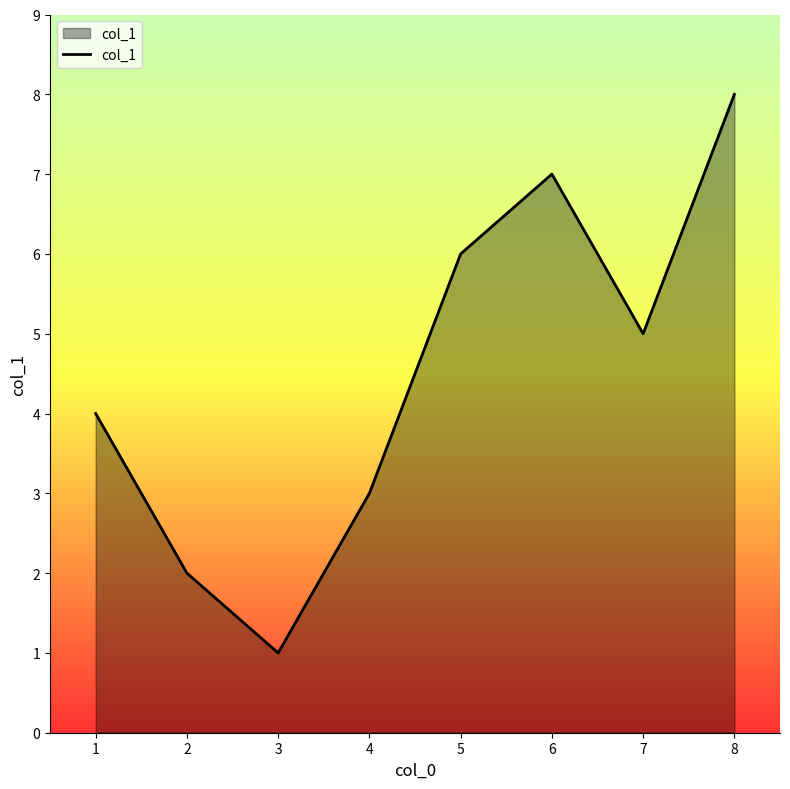

What is the maximum value shown in the chart?

8